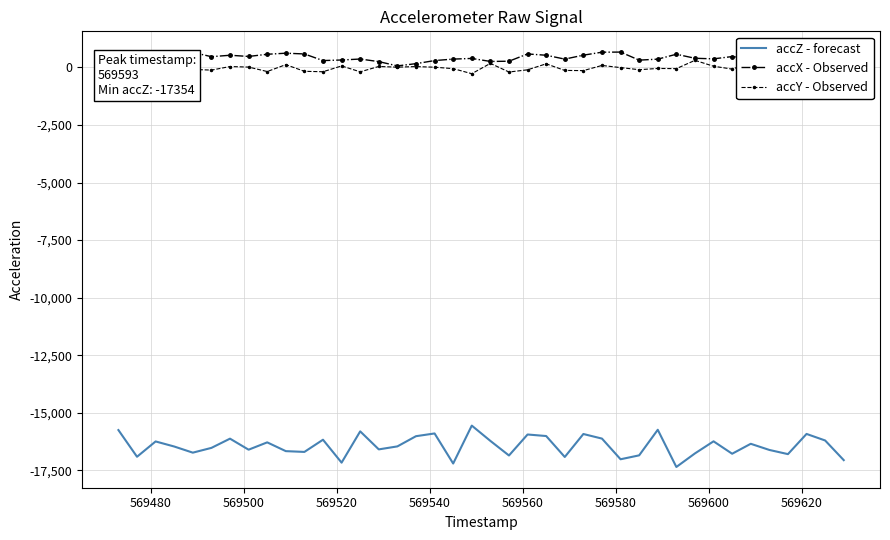

What is the maximum value for accZ - forecast?

-15557